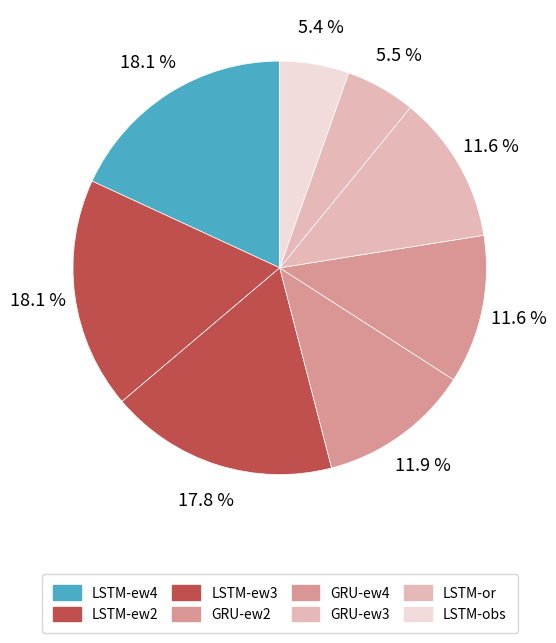

How many segments does this pie chart have?

8